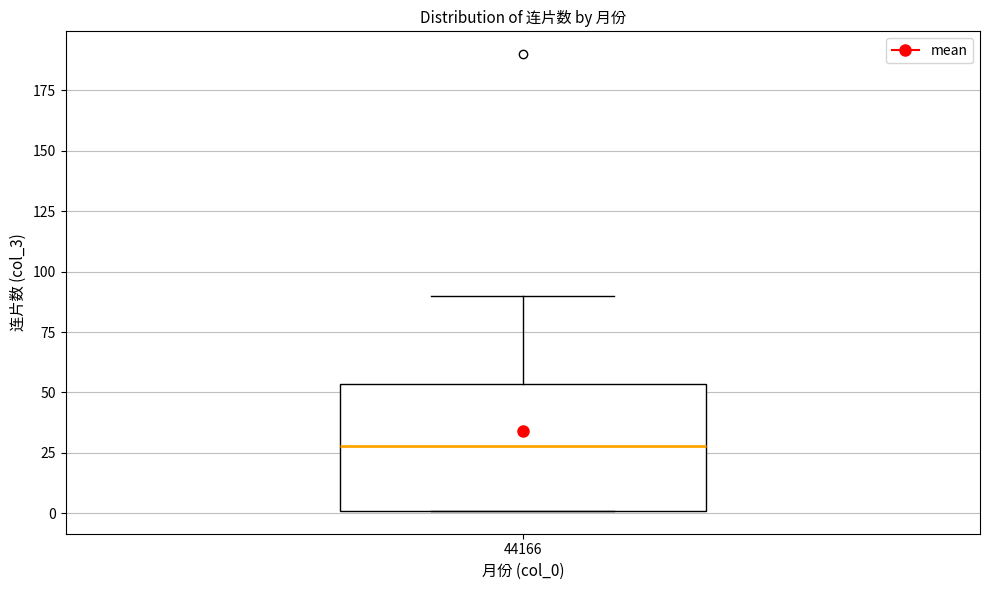

Transcribe this box plot: give where the median line is, the range the box spans, and where the two whiskers end, as read against the y-axis. The values are not printed on the chart, so give them approximately, as read against the axis.

median 30, box 0 to 55, whiskers 0 to 90